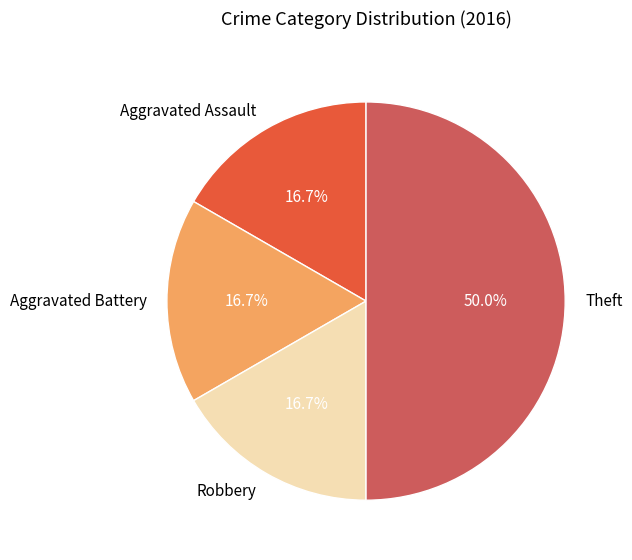

To the nearest percent, what percentage of the pie is Aggravated Battery?

17%